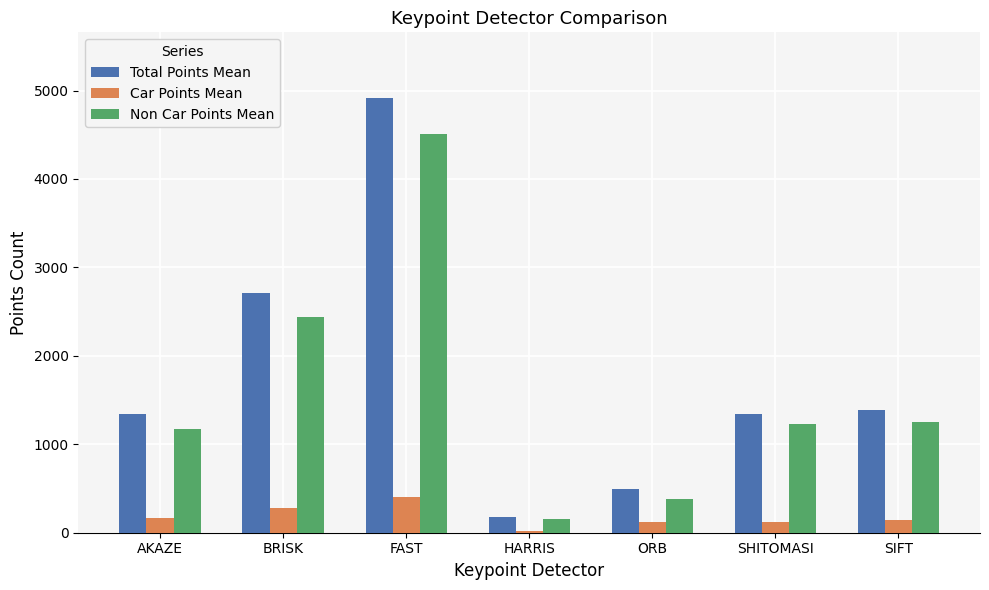

The value of Car Points Mean at SIFT is 138.6. True or false?

True